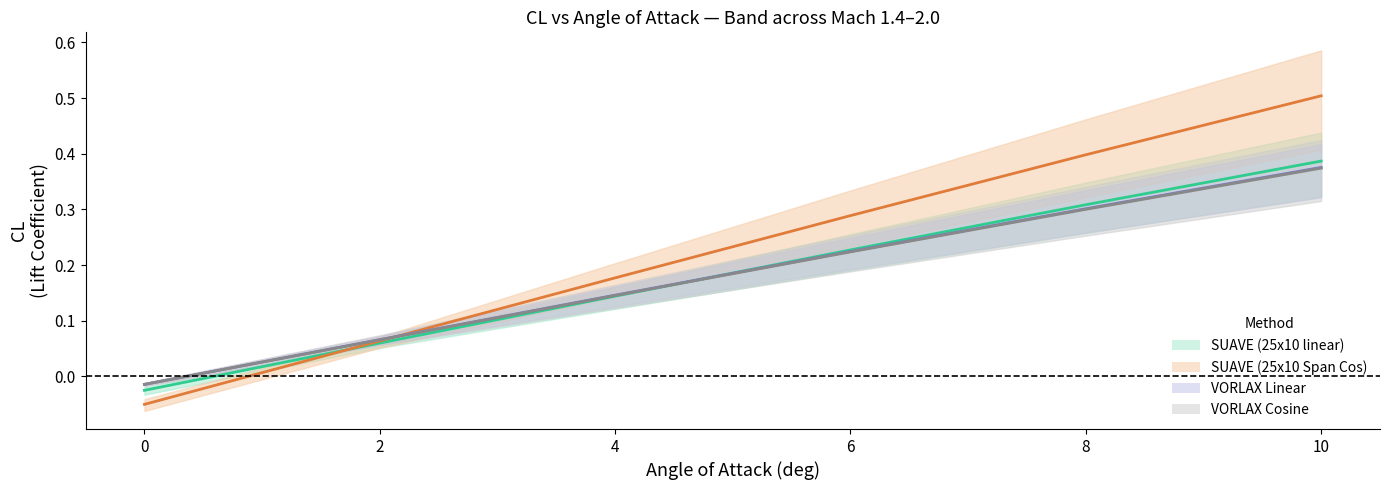

Reading right to left, transcribe all the data shown in this chart.

SUAVE (25x10 linear): 10=0.4	8=0.3	6=0.2	4=0.1	2=0.1	0=-0.0
SUAVE (25x10 Span Cos): 10=0.5	8=0.4	6=0.3	4=0.2	2=0.1	0=-0.1
VORLAX Linear: 10=0.4	8=0.3	6=0.2	4=0.1	2=0.1	0=-0.0
VORLAX Cosine: 10=0.4	8=0.3	6=0.2	4=0.1	2=0.1	0=-0.0